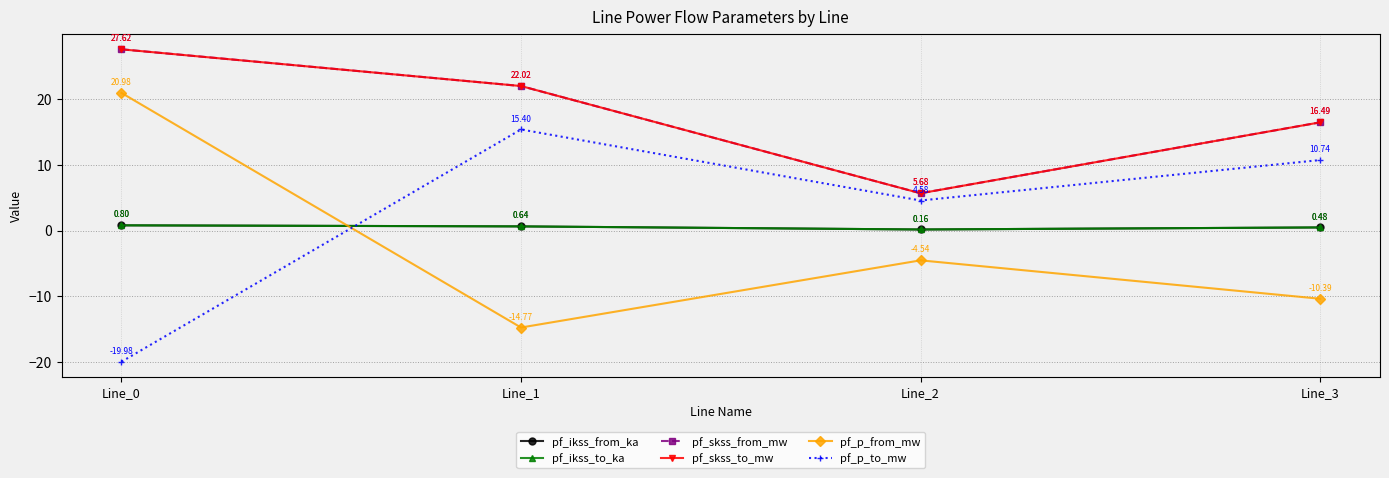

Reading left to right, extract all data points from this chart.

pf_ikss_from_ka: 0.8	0.6	0.2	0.5
pf_ikss_to_ka: 0.8	0.6	0.2	0.5
pf_skss_from_mw: 27.6	22.0	5.7	16.5
pf_skss_to_mw: 27.6	22.0	5.7	16.5
pf_p_from_mw: 21.0	-14.8	-4.5	-10.4
pf_p_to_mw: -20.0	15.4	4.6	10.7